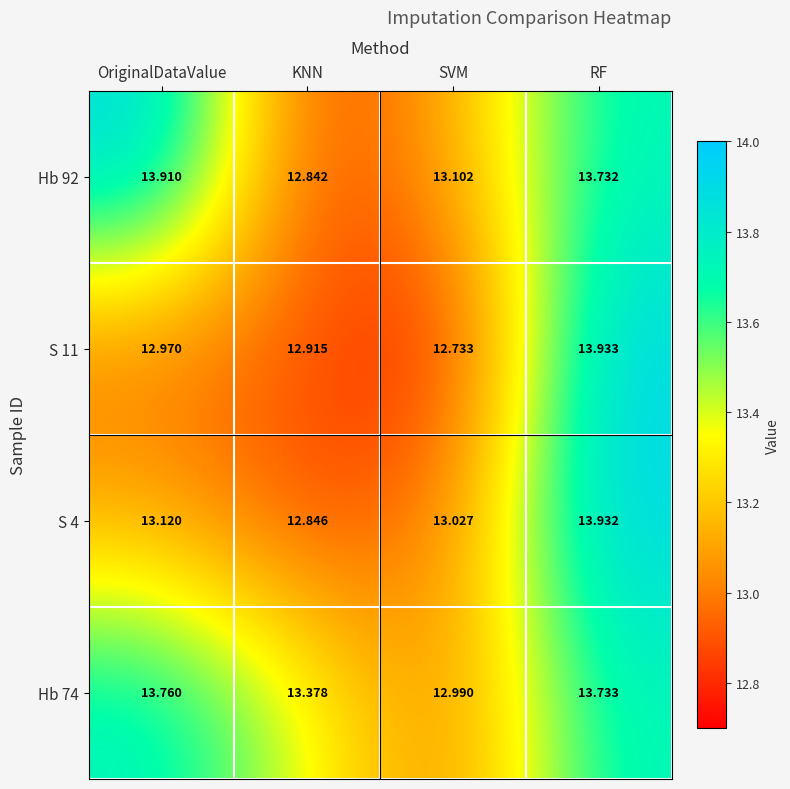

At KNN, list the series in order from smallest to largest.

Hb 92, S 4, S 11, Hb 74